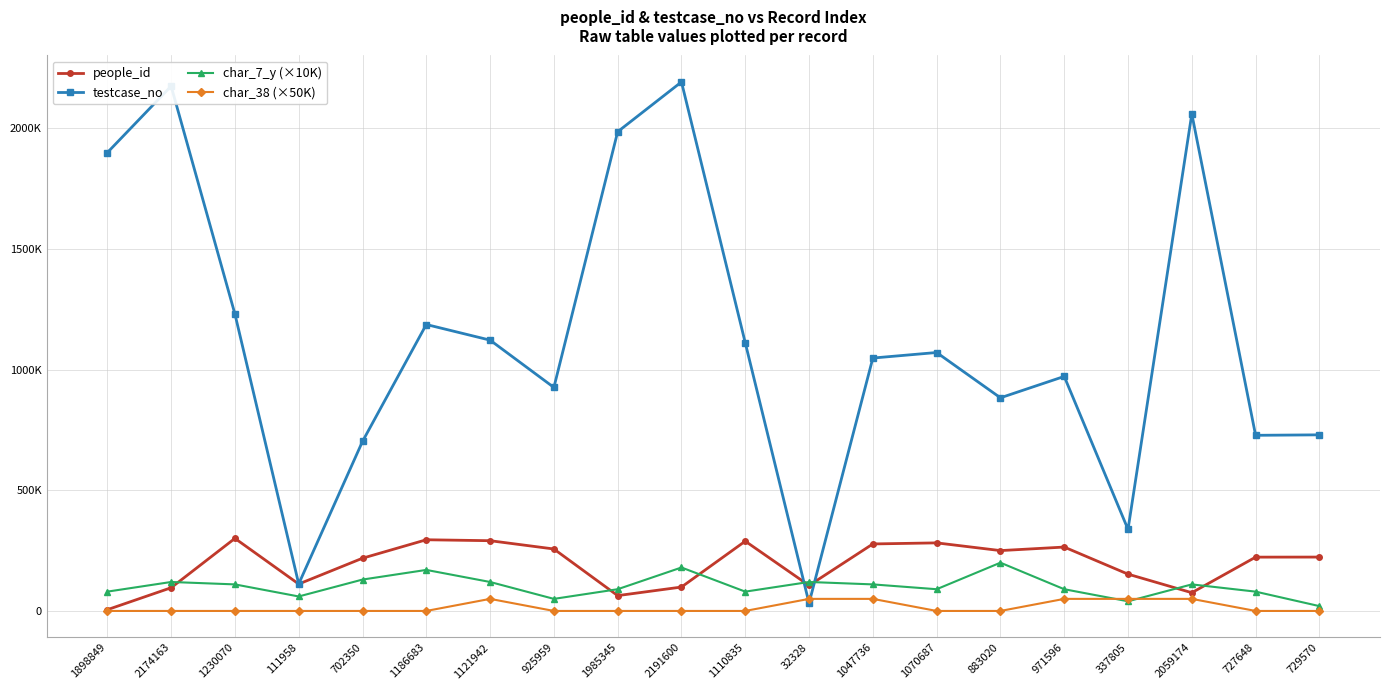

What is the label of the 3rd point from the left?

1230070